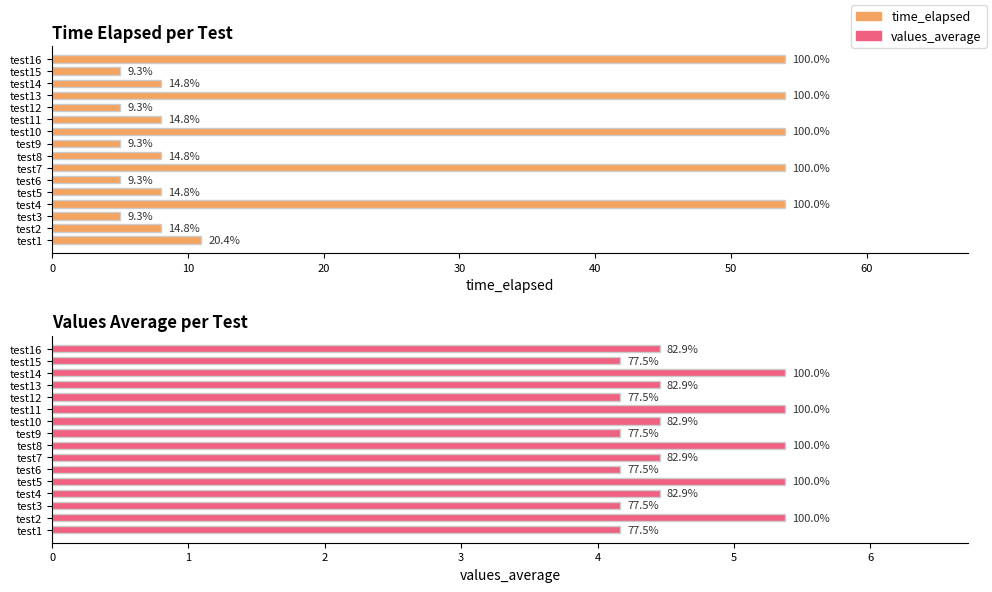

What is the average value of the values_average series?

4.6